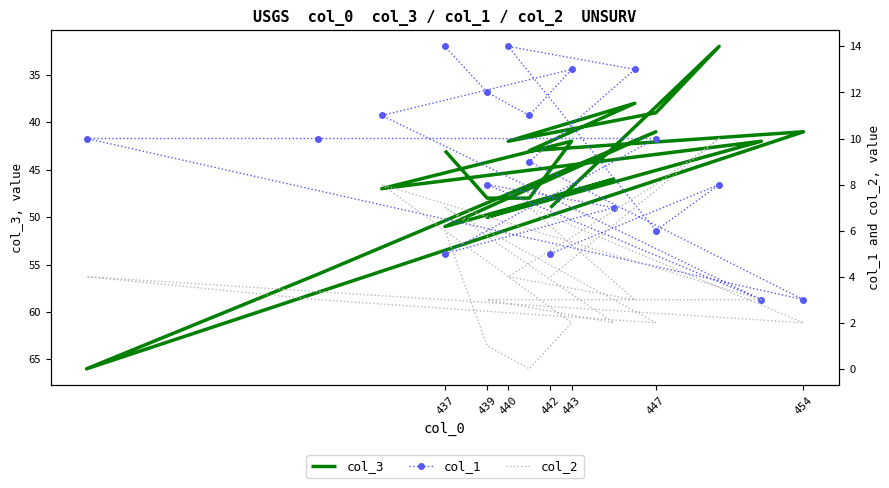

Reading right to left, what are all the values shown in this chart?

col_3: 43	48	48	42	47	42	50	46	51	41	56	66	41	43	38	42	39	32	49
col_1: 14	12	11	13	11	3	8	7	5	10	10	10	3	9	13	14	6	8	5
col_2: 6	1	0	2	8	3	3	2	7	2	3	4	2	7	3	4	8	10	4